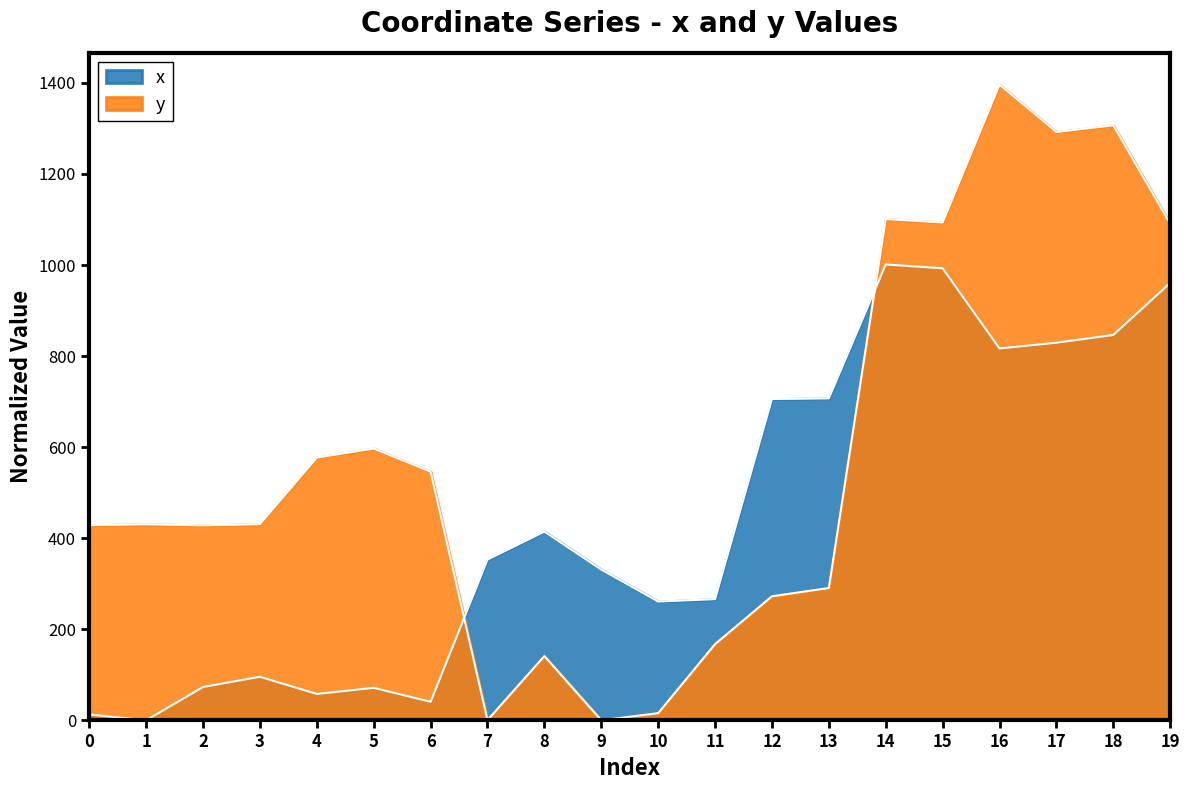

What is the total value across all series at 2?

501.1